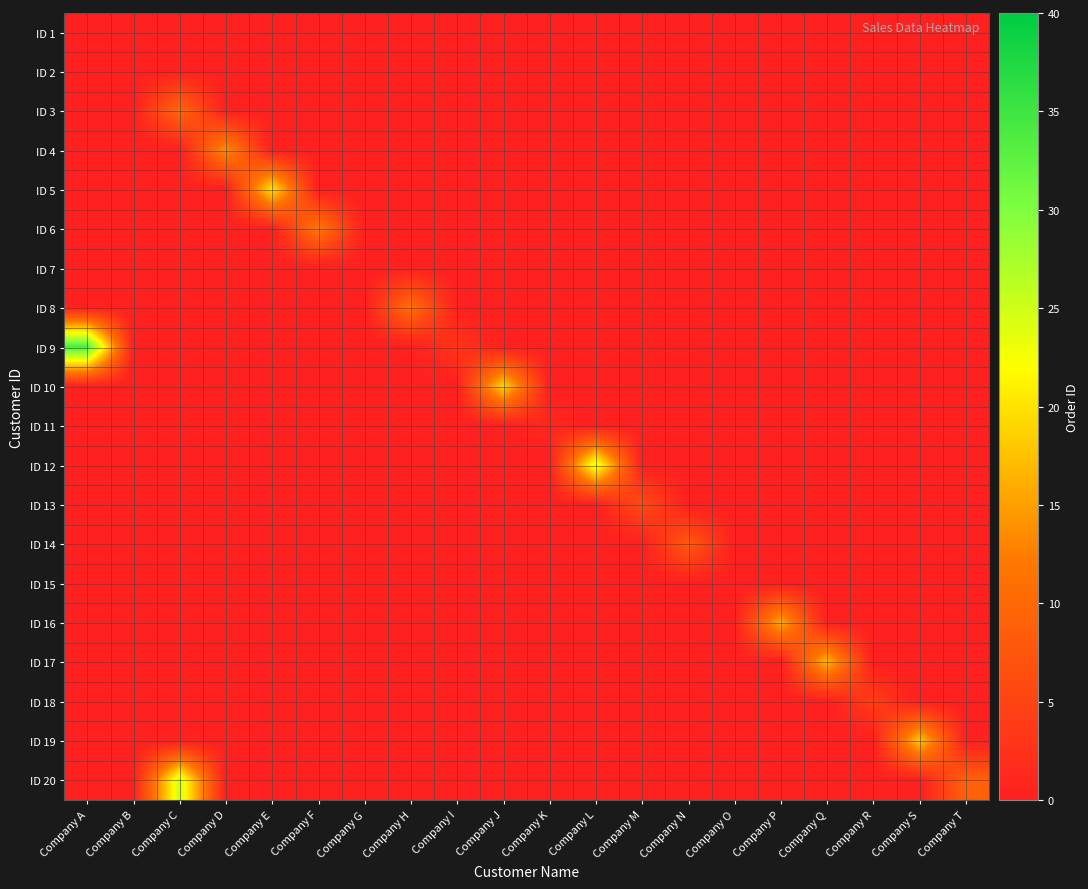

At how many categories does at least one series exceed 20?

3